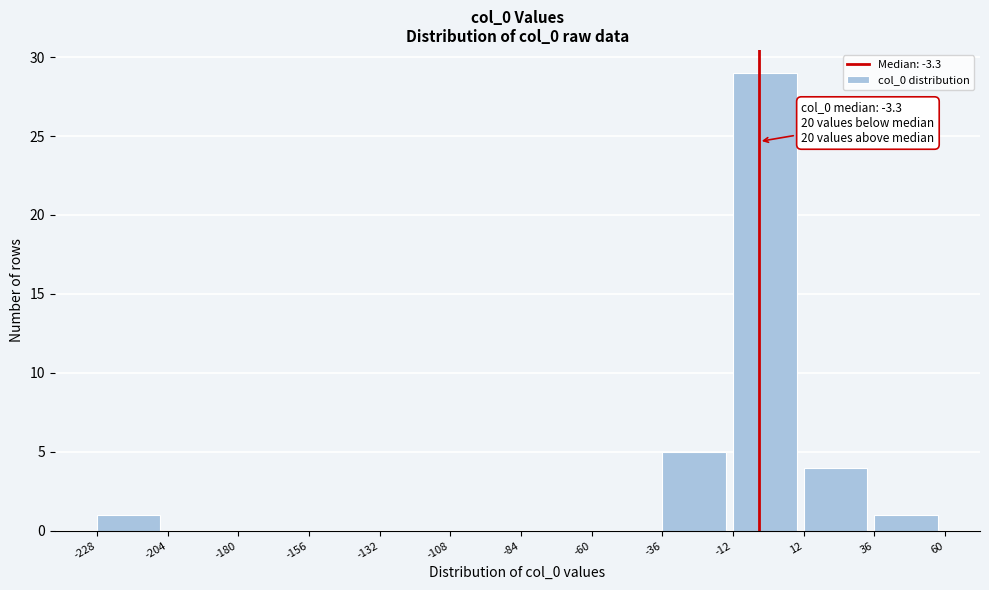

Over which range of the x-axis is the bar tallest?

-12 to 12